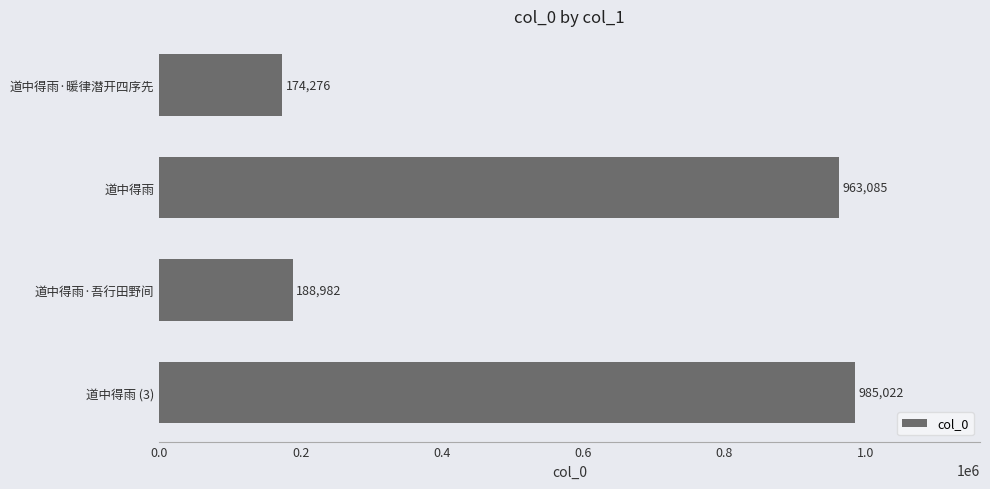

Approximately how many times larger is the value at 道中得雨 compared to 道中得雨·吾行田野间?

5.1